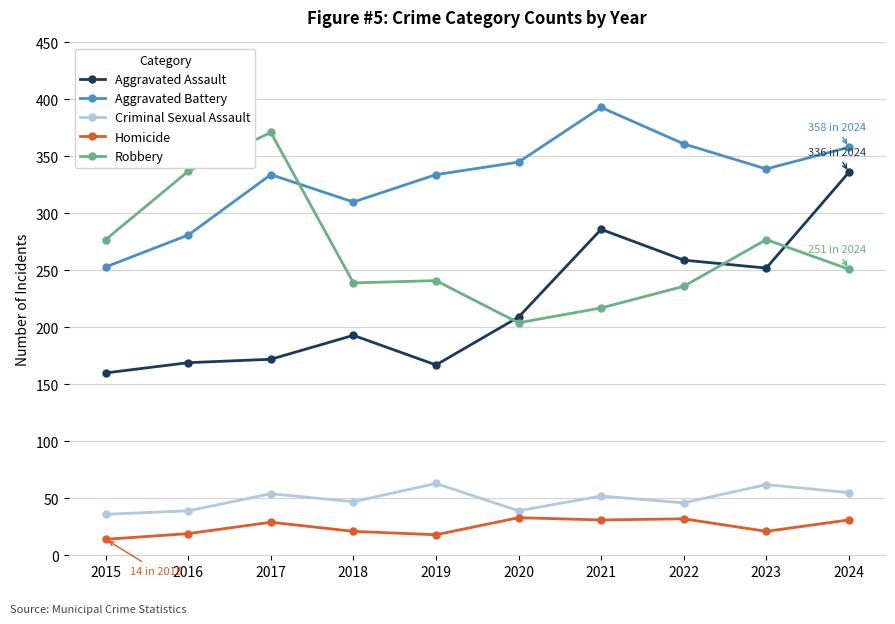

What is the approximate value of Homicide at 2020?

33